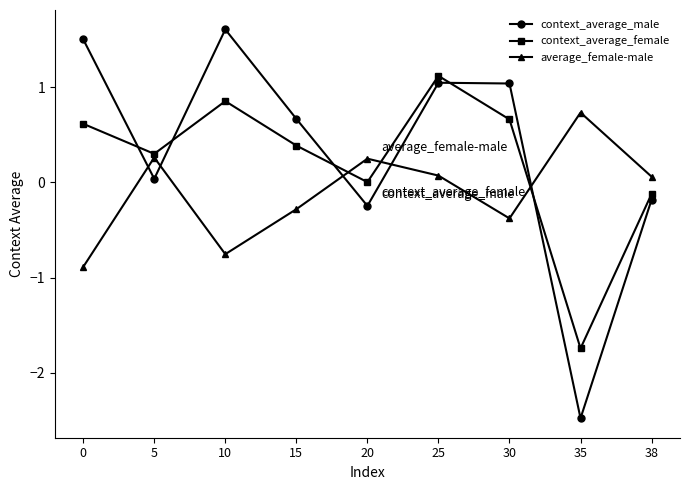

At how many categories does at least one series exceed 1?

4